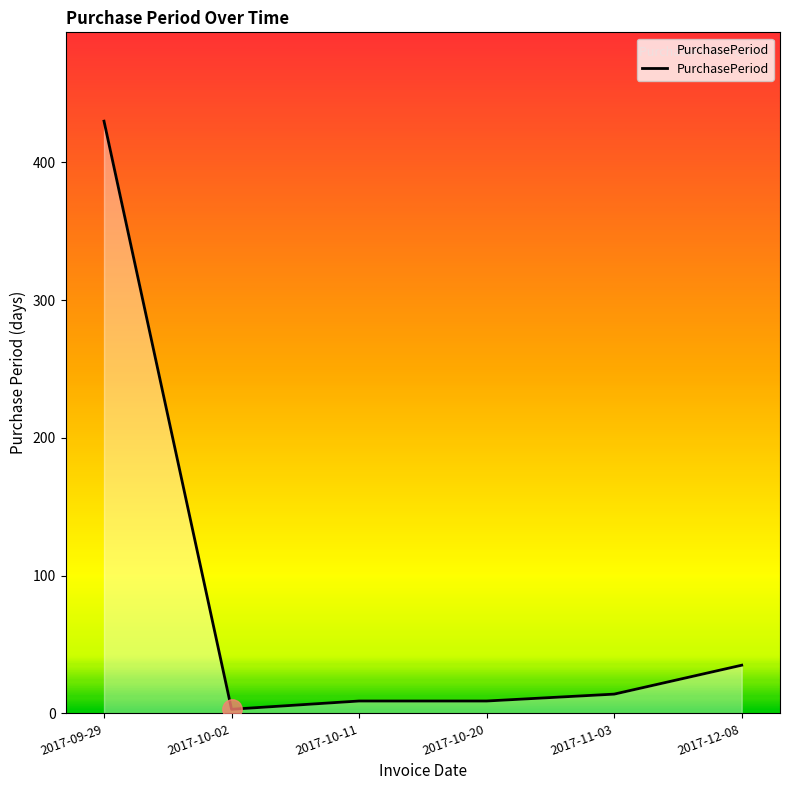

Does the chart display data point markers on the line(s)?

No